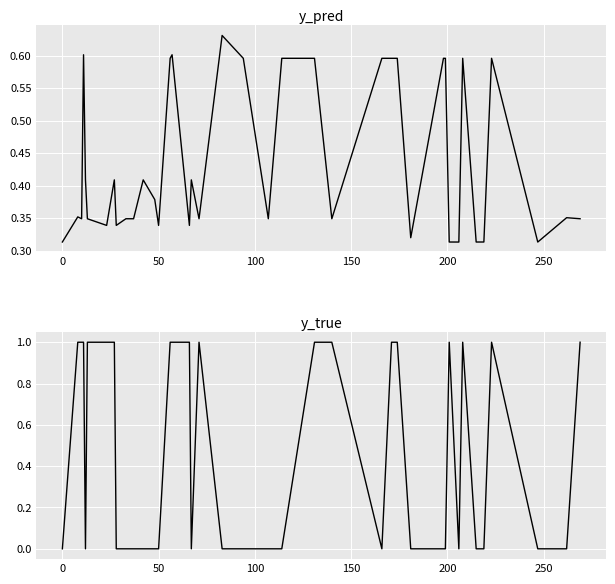

How many interior local peaks does the y_true series have?

4